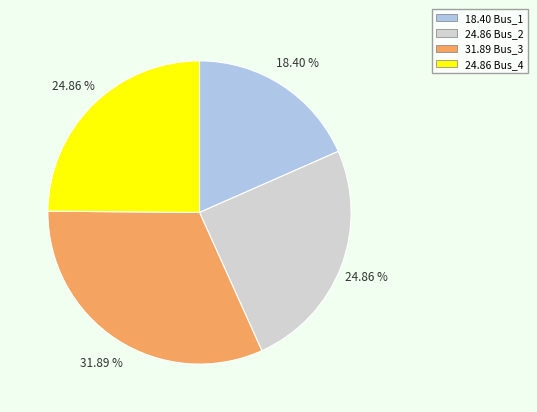

Is there any slice that represents more than half of the pie?

No